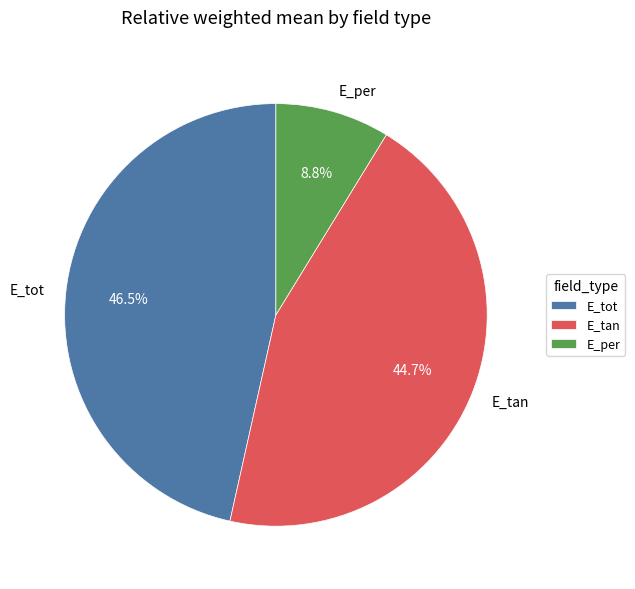

Which has a higher value, E_per or E_tan?

E_tan